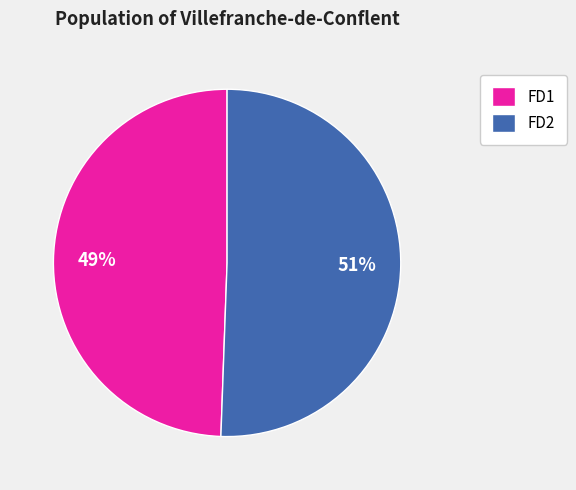

Does any single category account for the majority?

Yes